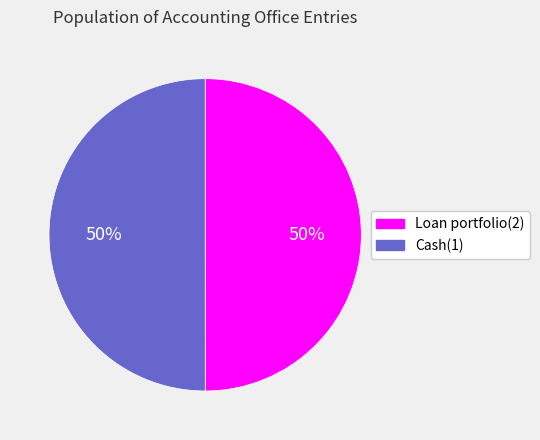

True or false: Cash(1) accounts for 50% of the total.

True